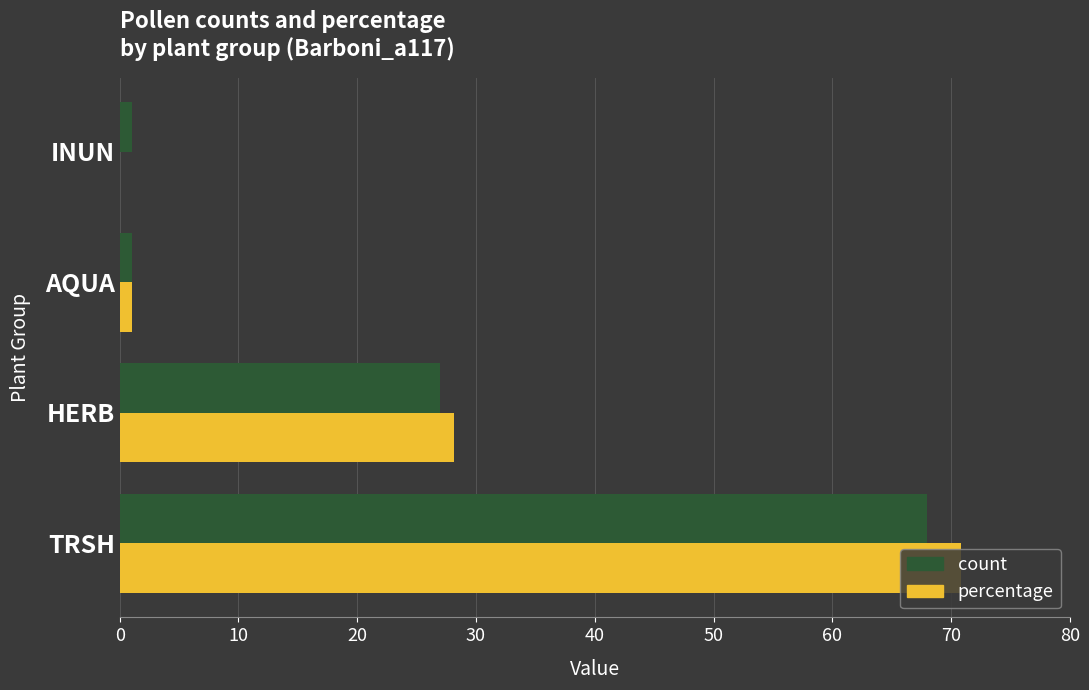

How many categories are shown in the chart?

4